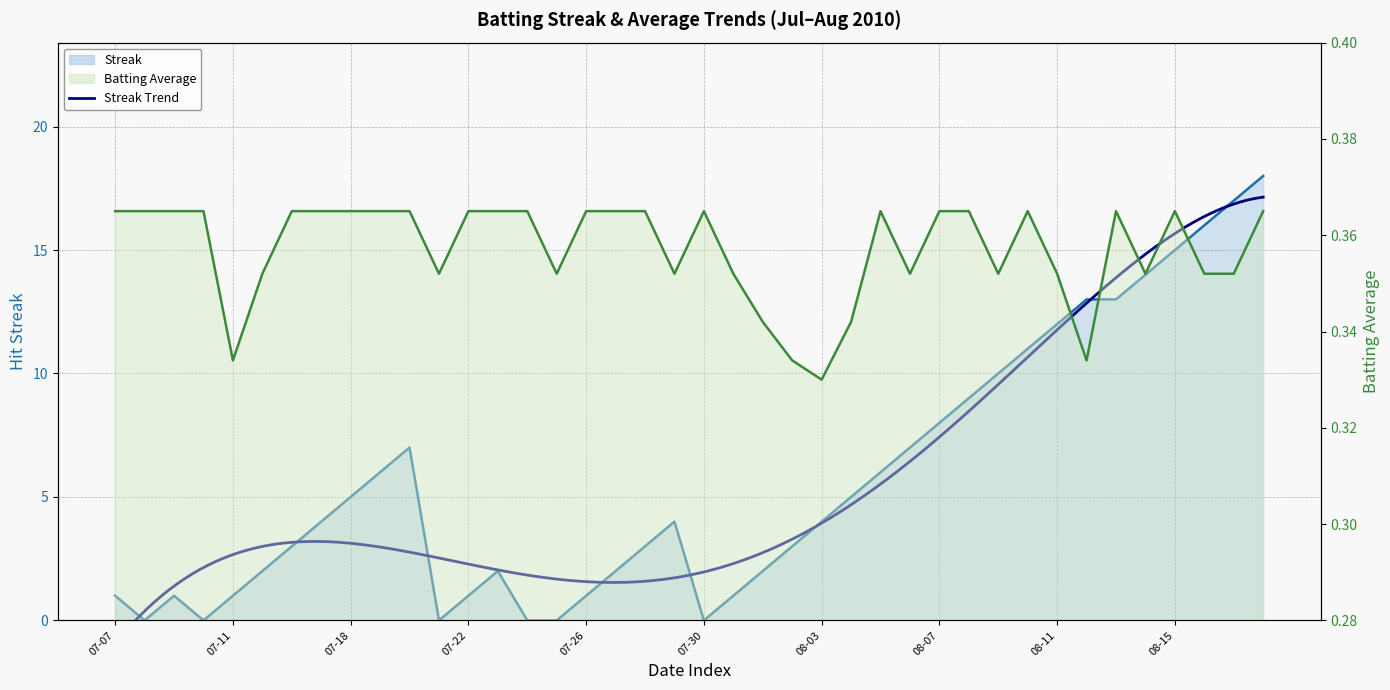

How many values in the Streak series exceed 4?

18